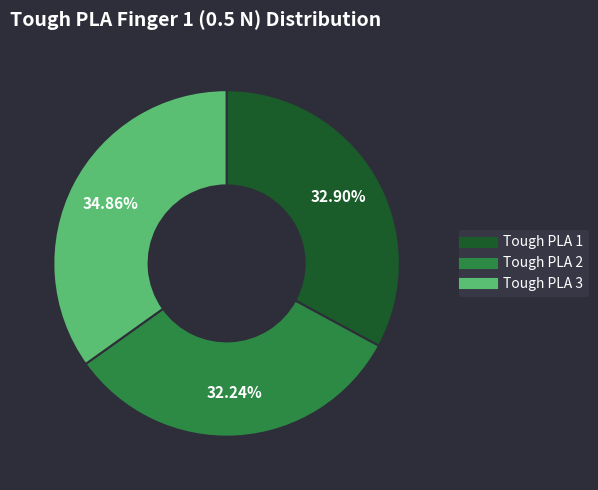

What is the ratio of the value at Tough PLA 1 to the value at Tough PLA 3?

0.9